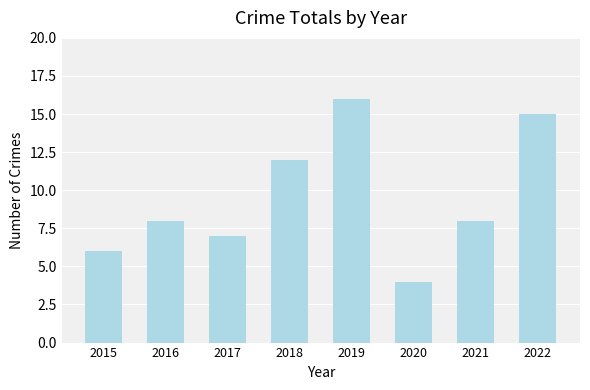

What is the value of the 2nd bar from the left?

8